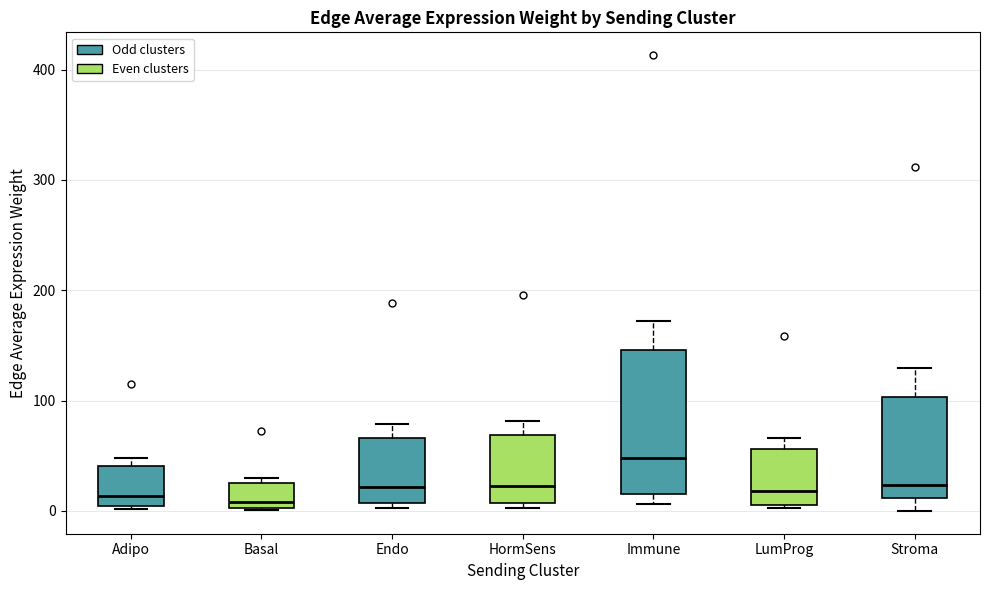

Comparing the boxes themselves (not the whiskers), which one is the tallest?

Immune